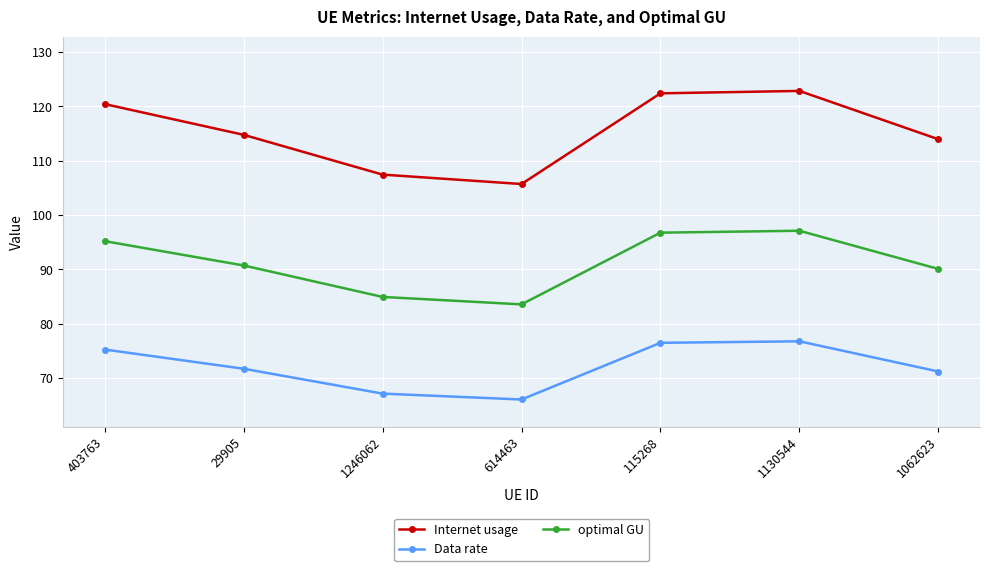

What is the difference between the maximum and minimum values in the Internet usage series?

17.1